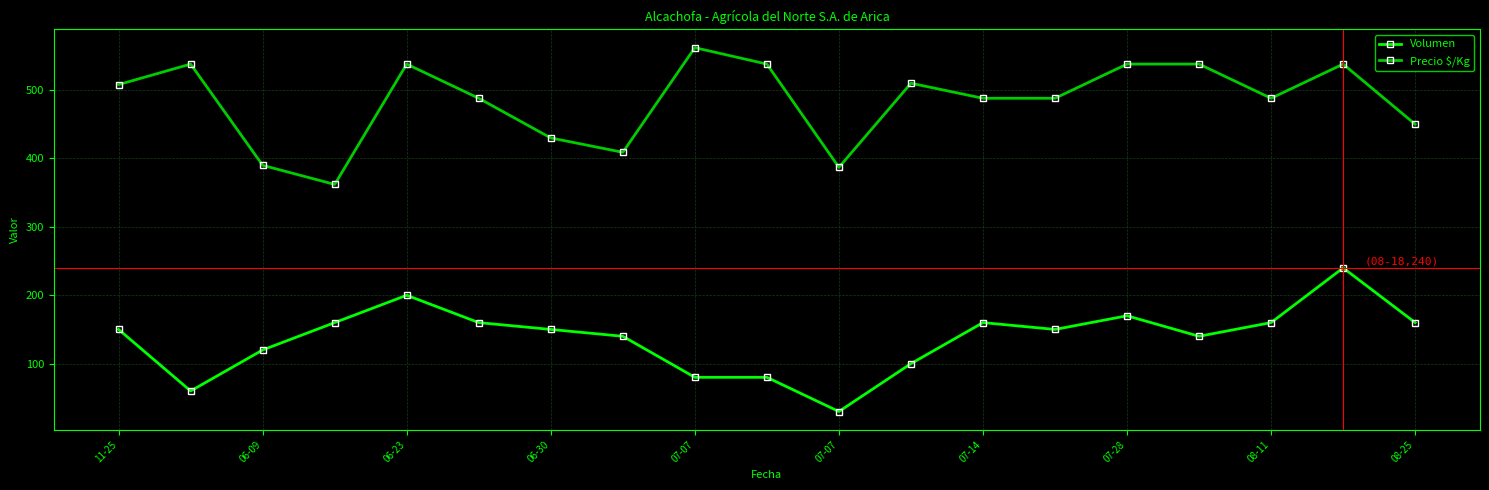

What is the minimum value shown in the chart?

30